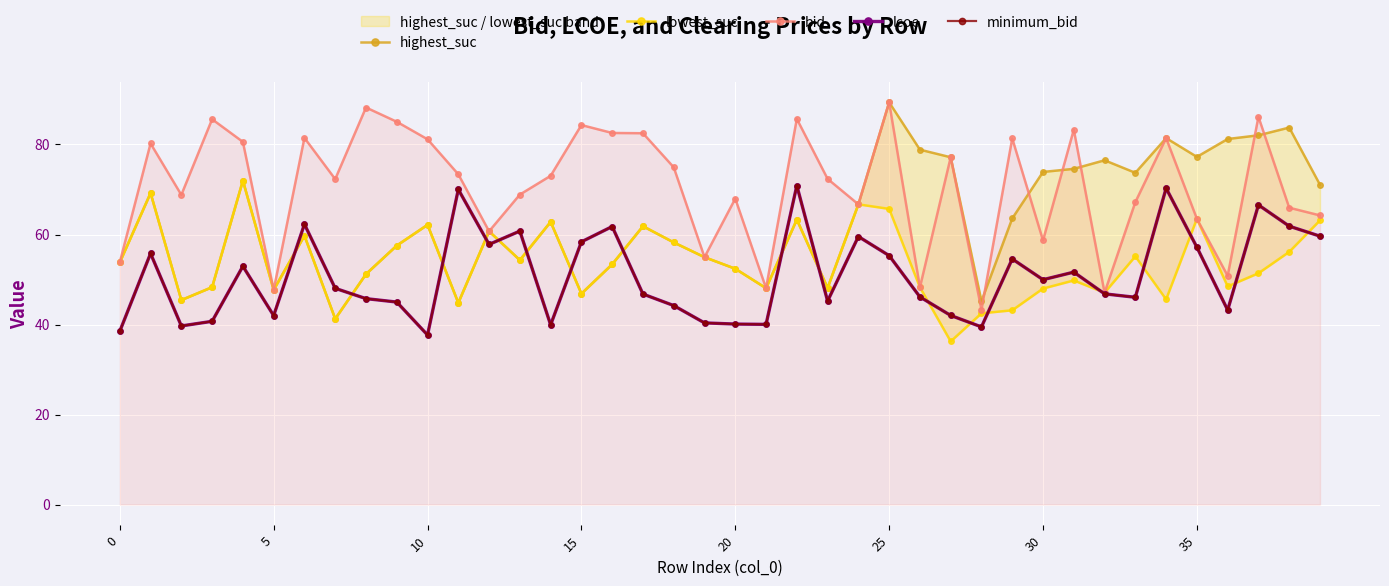

What is the label of the 18th point from the right?

22